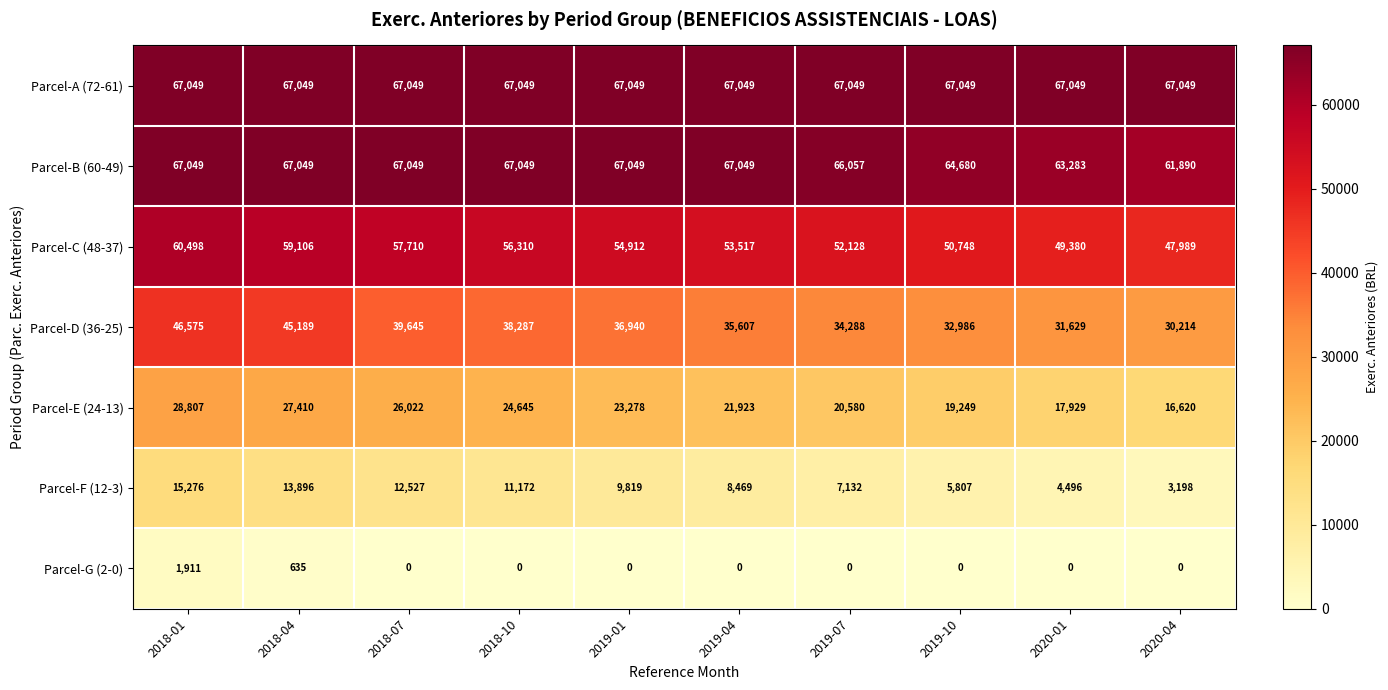

The value of Parcel-A (72-61) at 2018-10 is 67049. True or false?

True